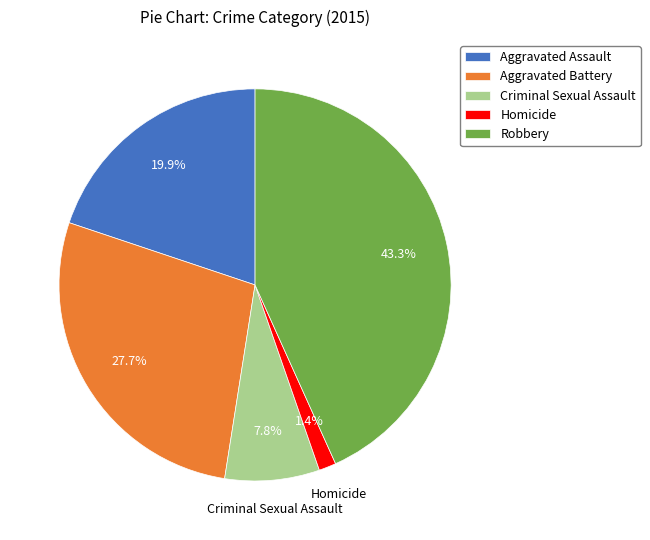

To the nearest percent, what is the combined percentage of Aggravated Assault and Aggravated Battery?

48%